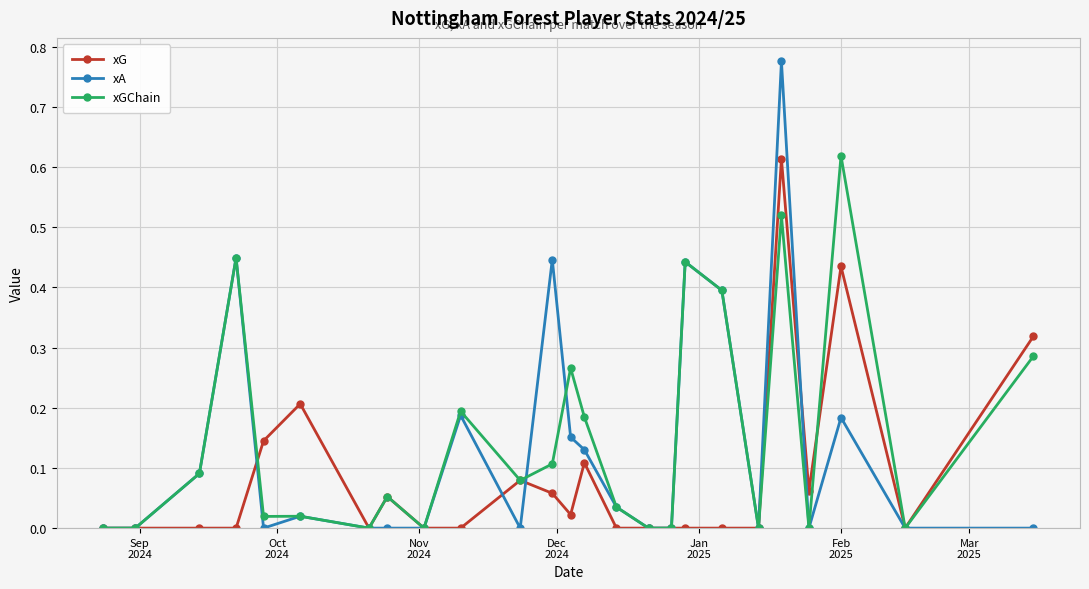

Which series has the widest spread of values?

xA